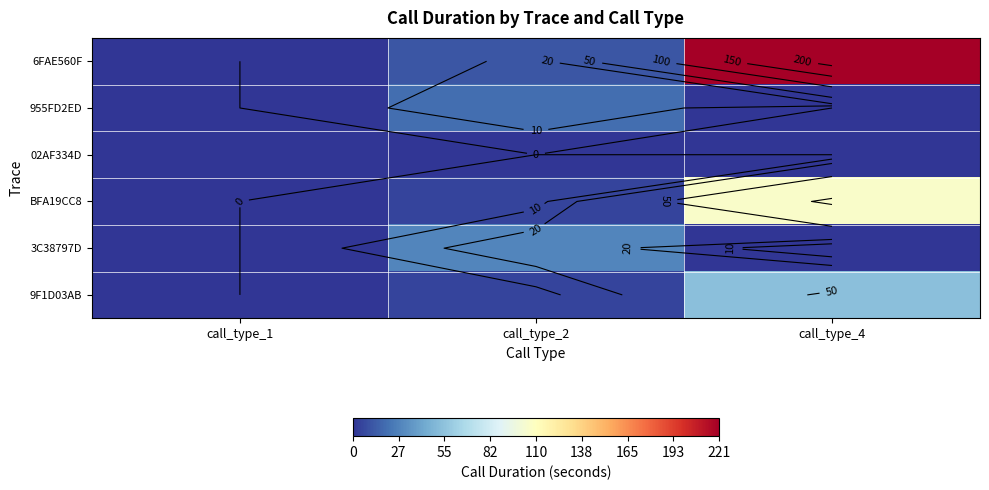

Which series has the largest range (max minus min)?

6FAE560F